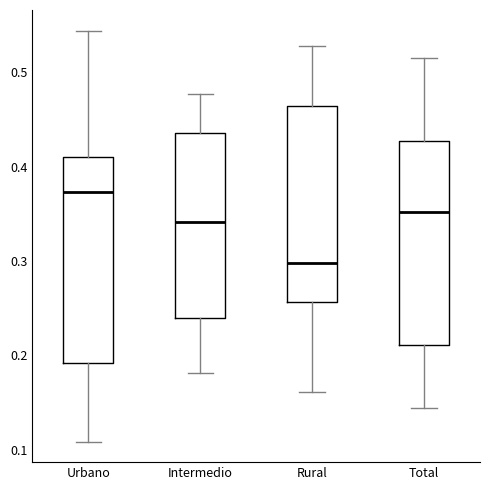

Reading left to right, transcribe this box plot: for each box, give where its median line is, the range the box spans, and where its two whiskers end, as read against the y-axis. The values are not printed on the chart, so give them approximately, as read against the axis.

Urbano: median 0.37, box 0.19 to 0.41, whiskers 0.11 to 0.54
Intermedio: median 0.34, box 0.24 to 0.44, whiskers 0.18 to 0.48
Rural: median 0.30, box 0.26 to 0.46, whiskers 0.16 to 0.53
Total: median 0.35, box 0.21 to 0.43, whiskers 0.14 to 0.52